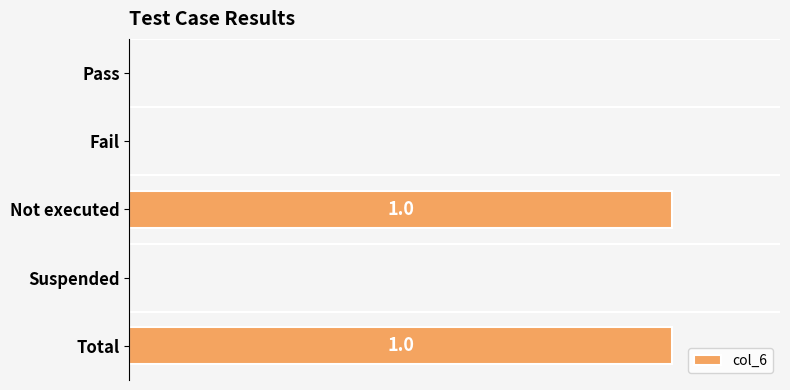

List the labels in order of value, smallest first.

Pass, Fail, Suspended, Not executed, Total